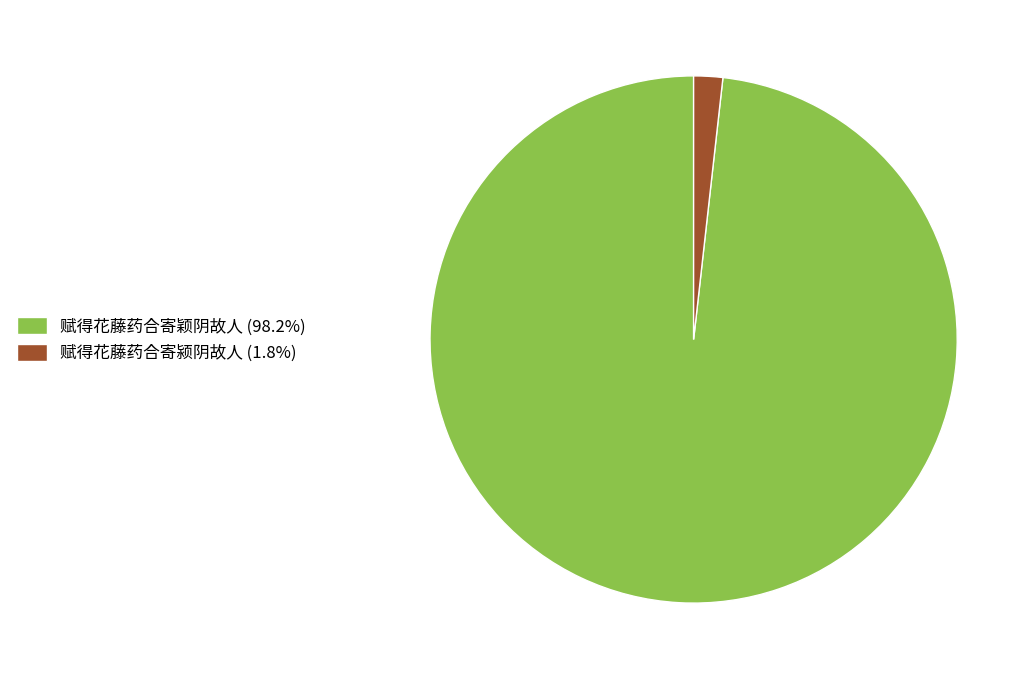

Is the sum of 赋得花藤药合寄颍阴故人 and 赋得花藤药合寄颖阴故人 greater than half?

Yes